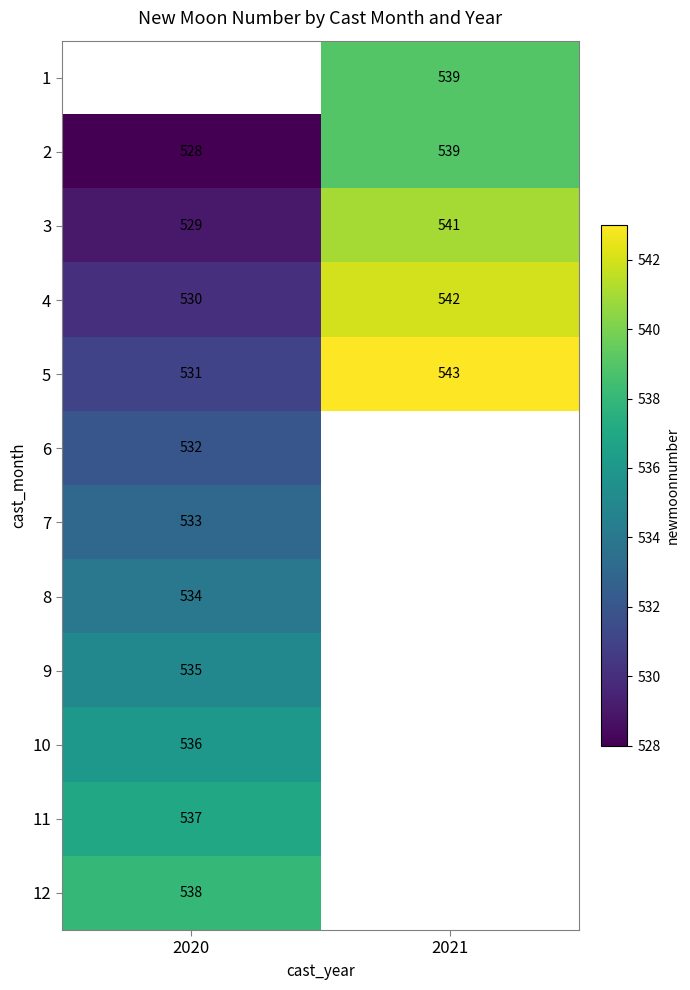

At which label is 5 closest to 537?

2020